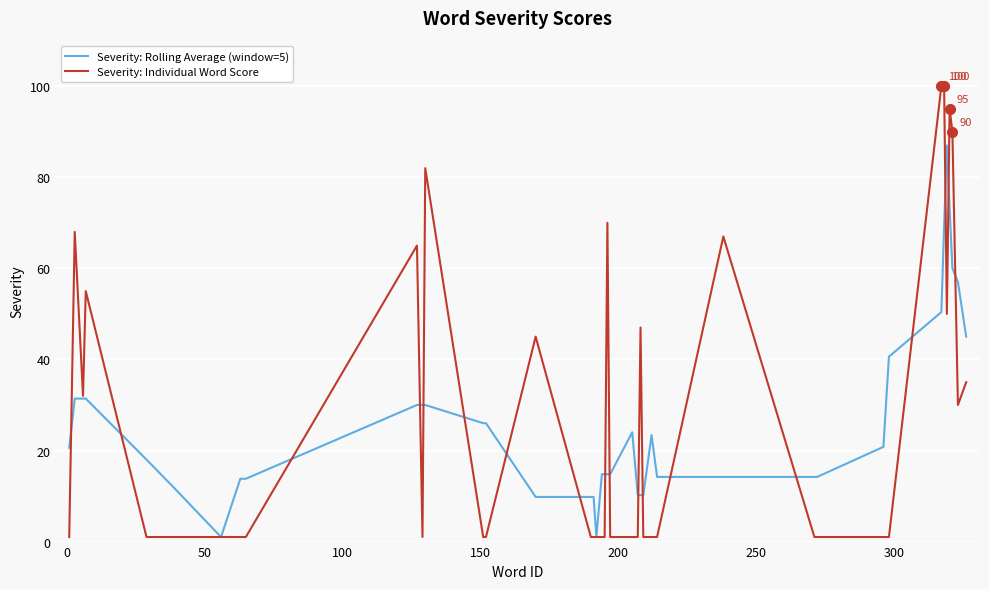

What is the maximum value shown in the chart?

100.0